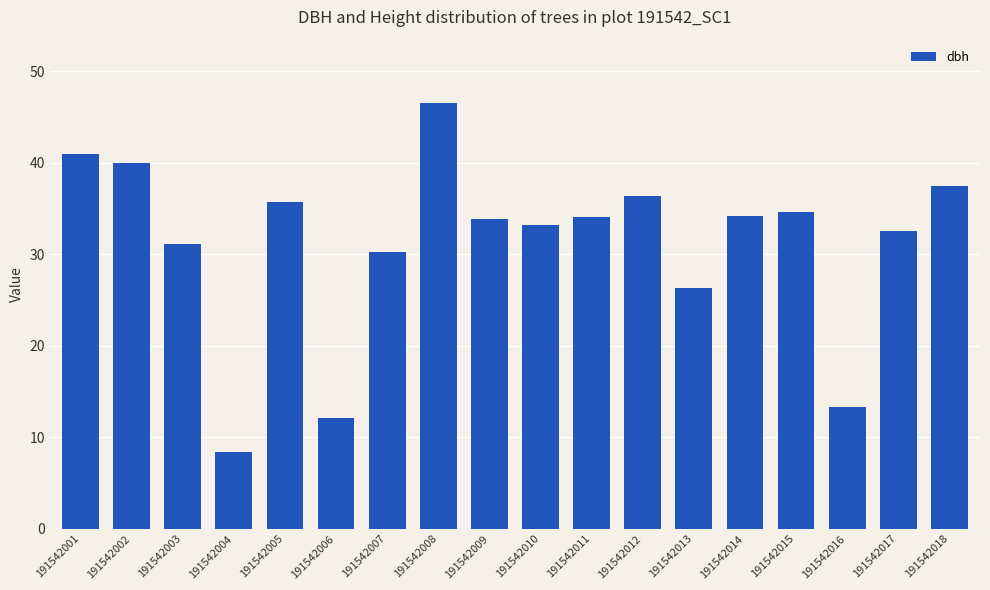

The value at 191542015 is 34.7. True or false?

True